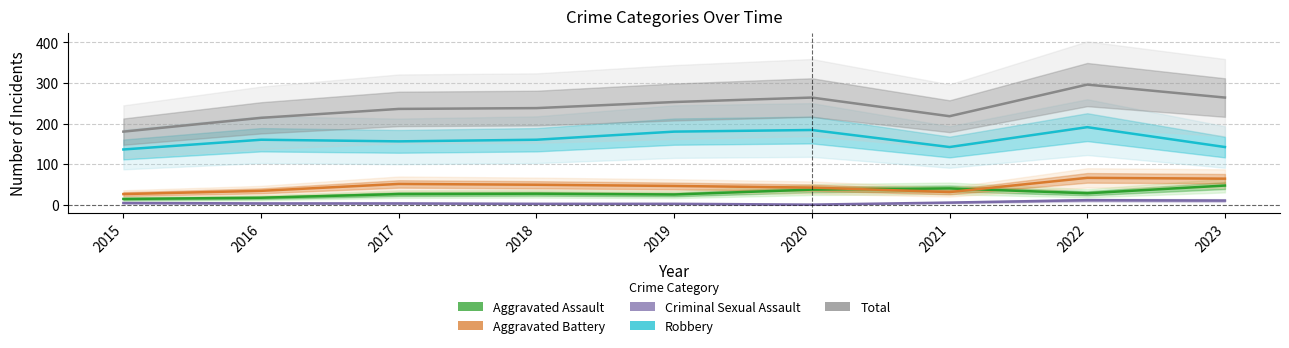

At 2021, list the series in order from largest to smallest.

Total, Robbery, Aggravated Assault, Aggravated Battery, Criminal Sexual Assault